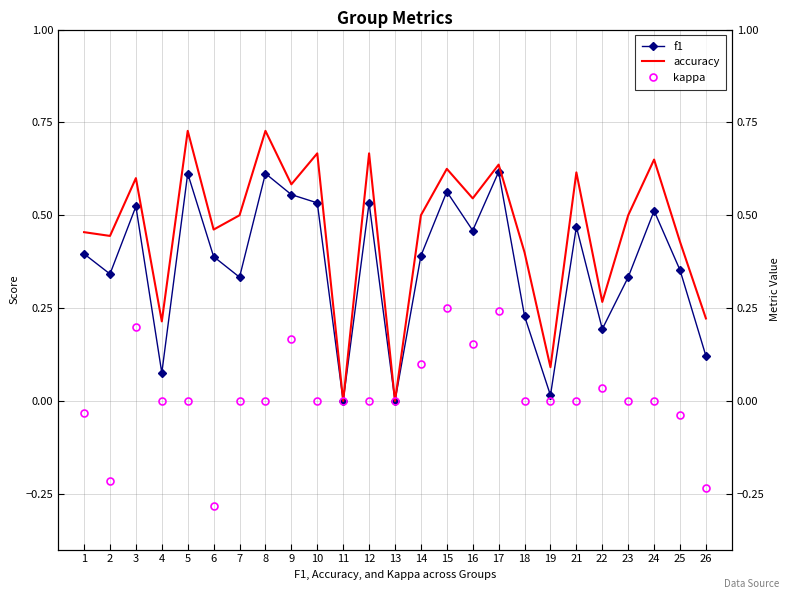

Is this an area chart (filled region under the line)?

No